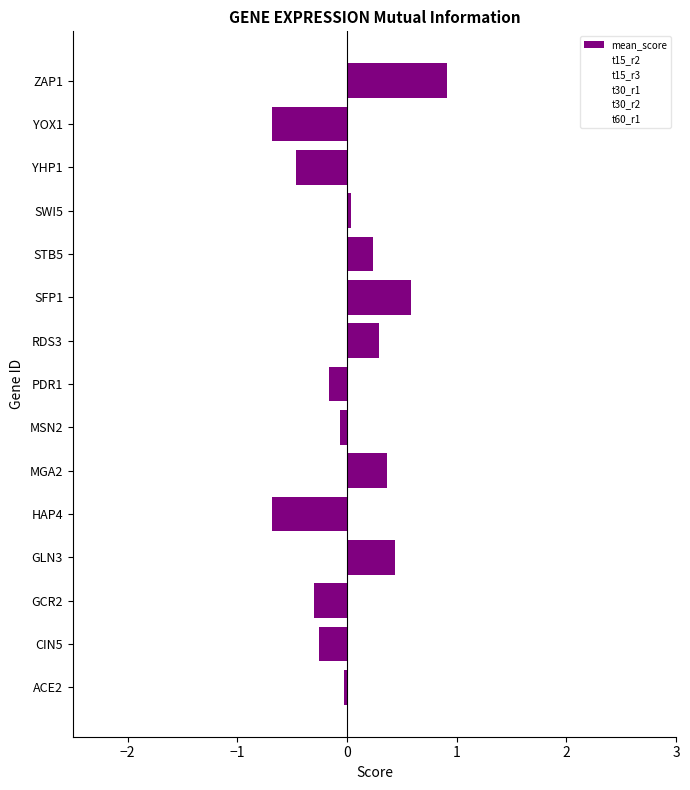

How many distinct data groups are displayed?

1